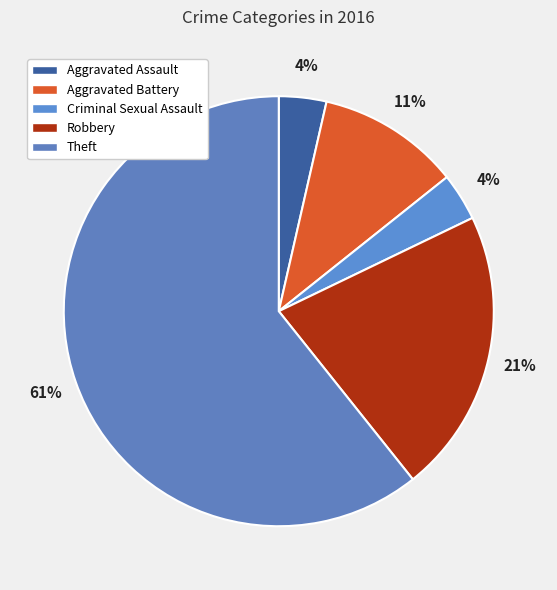

The Criminal Sexual Assault slice represents 4% of the pie. True or false?

True